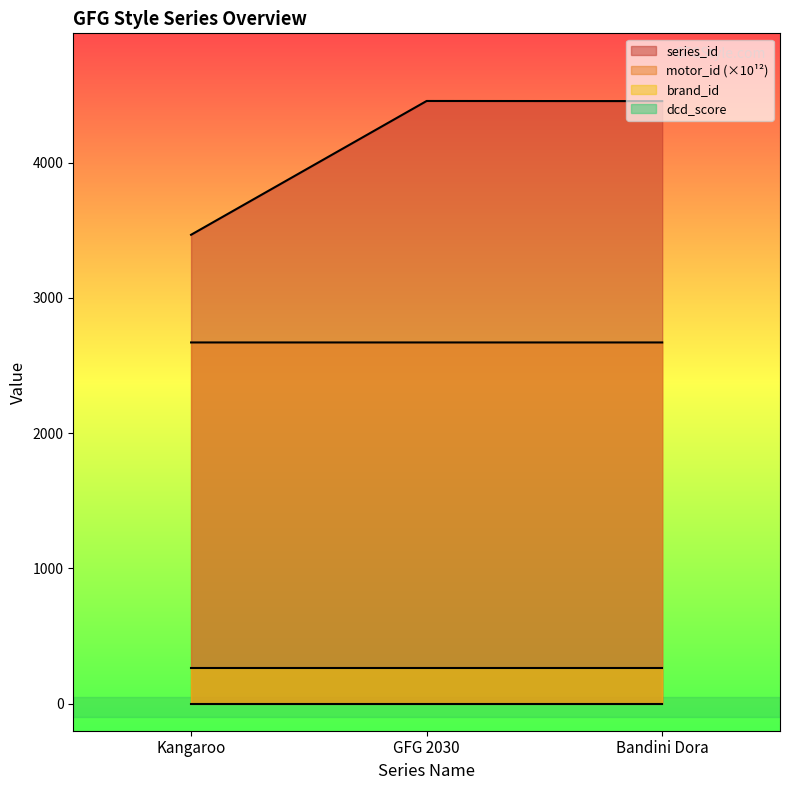

At which category is the sum across all series the highest?

GFG 2030